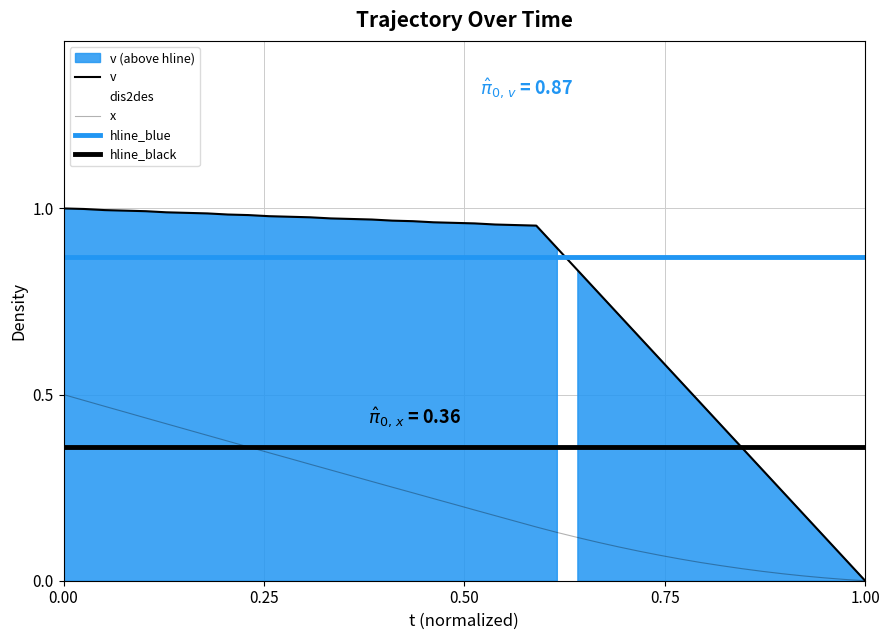

What is the difference between the second highest and second lowest values?

0.5